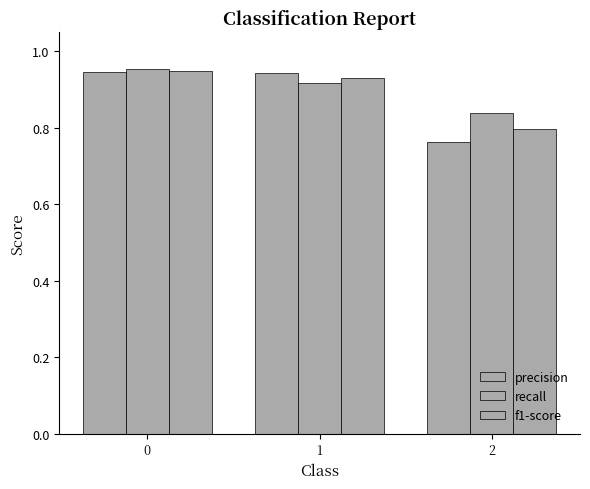

True or false: f1-score has a value of 1.3 at 1.

False